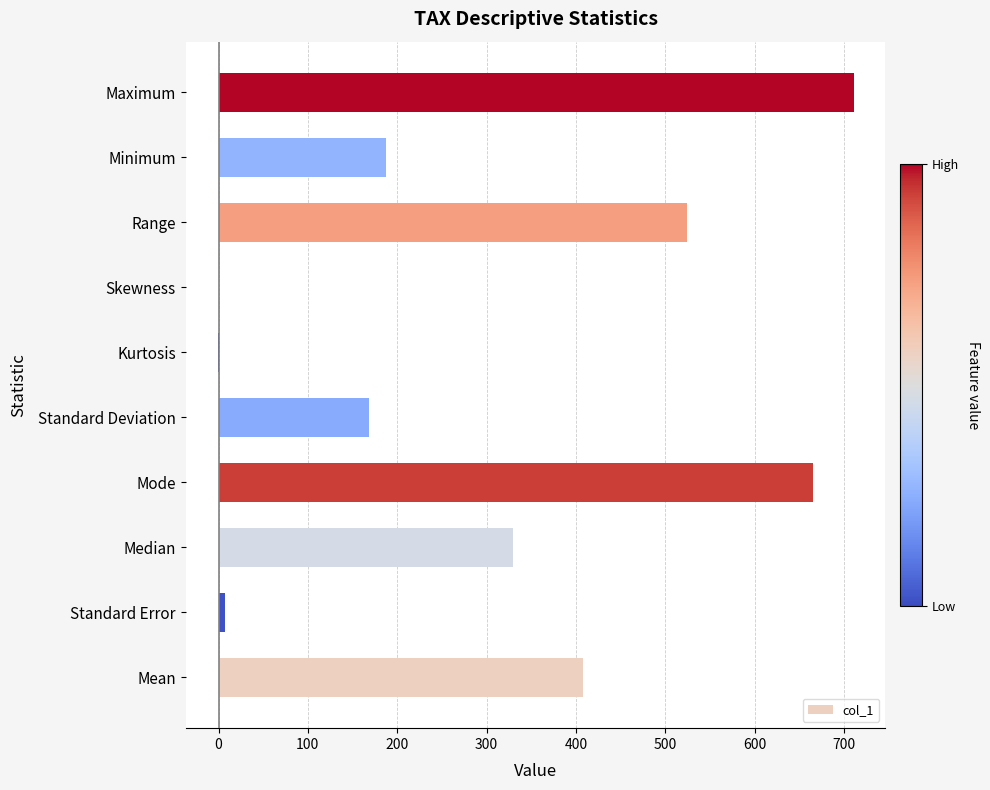

Where is the data nearest to the value 354?

Median